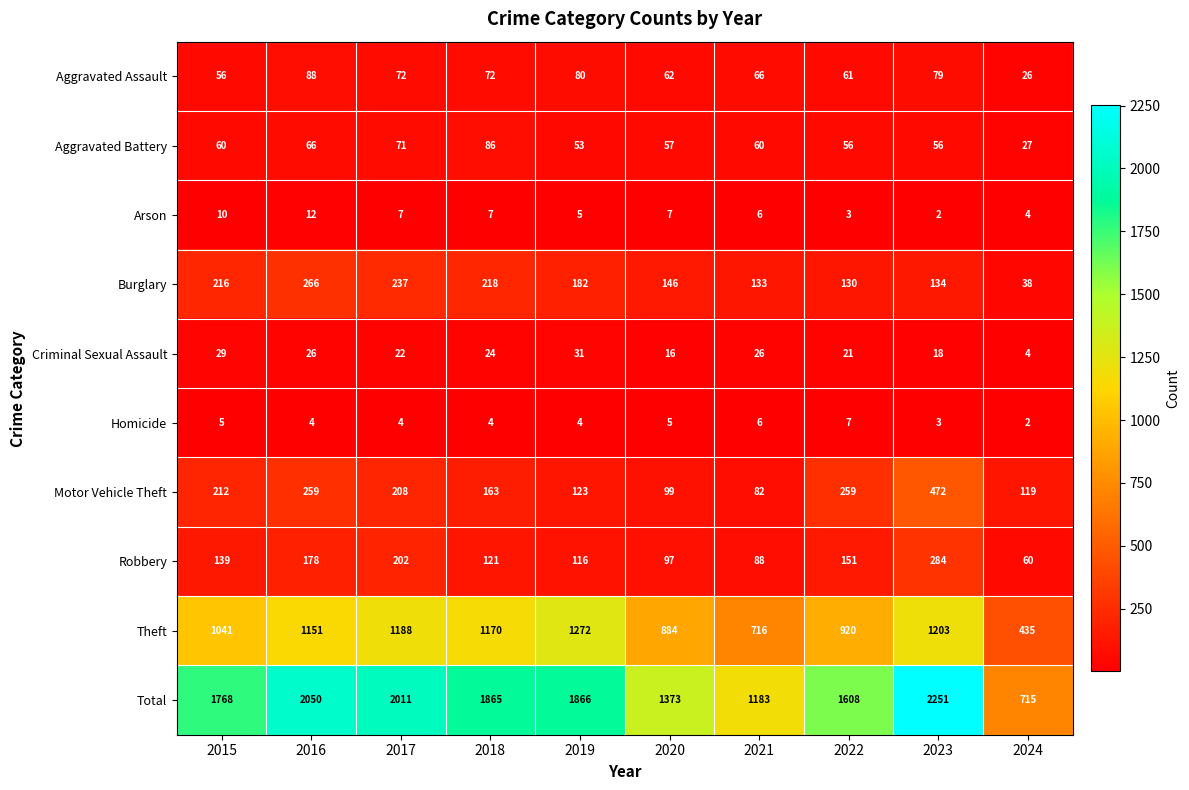

What is the spread (max minus min) of values at 2023?

2249